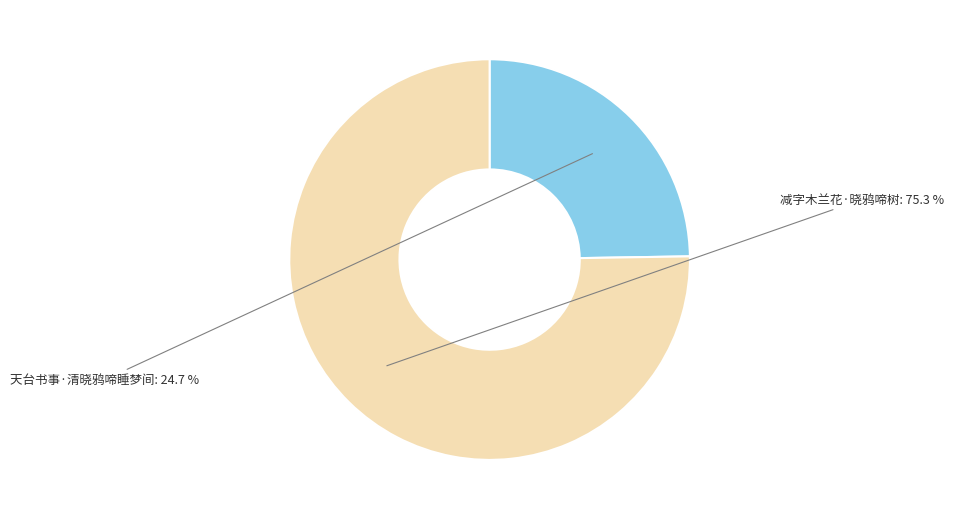

Is 天台书事·清晓鸦啼睡梦间 the majority of the pie?

No